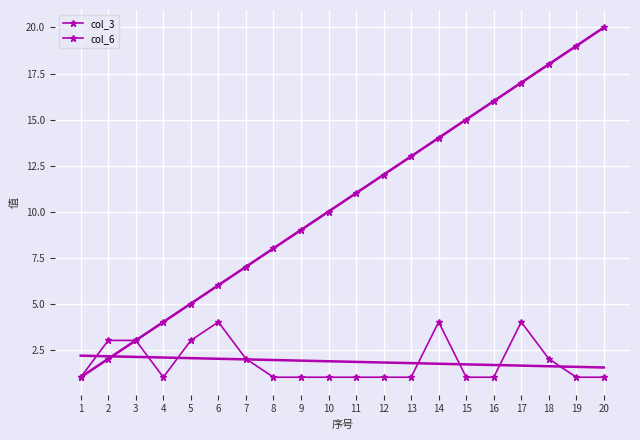

Is it true that col_6 equals 1 at 17?

False